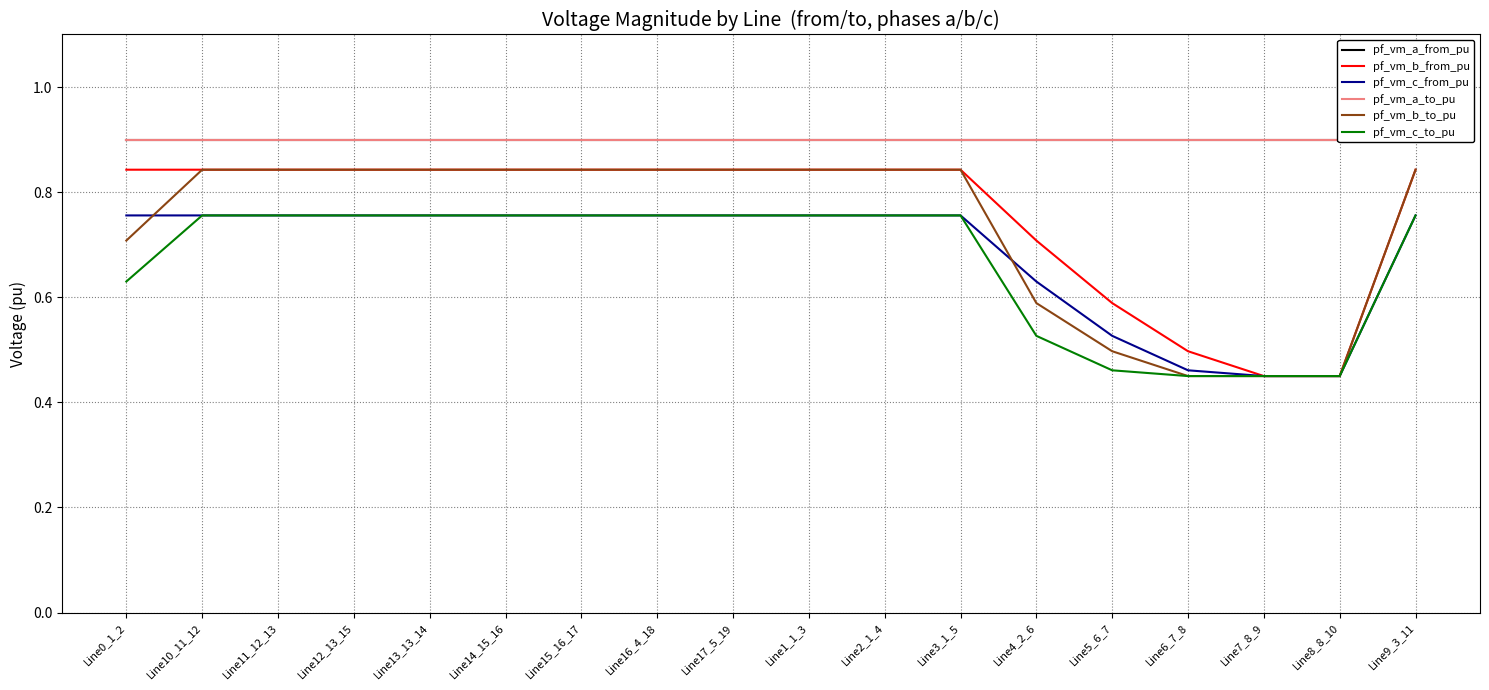

How many categories are shown in the chart?

18